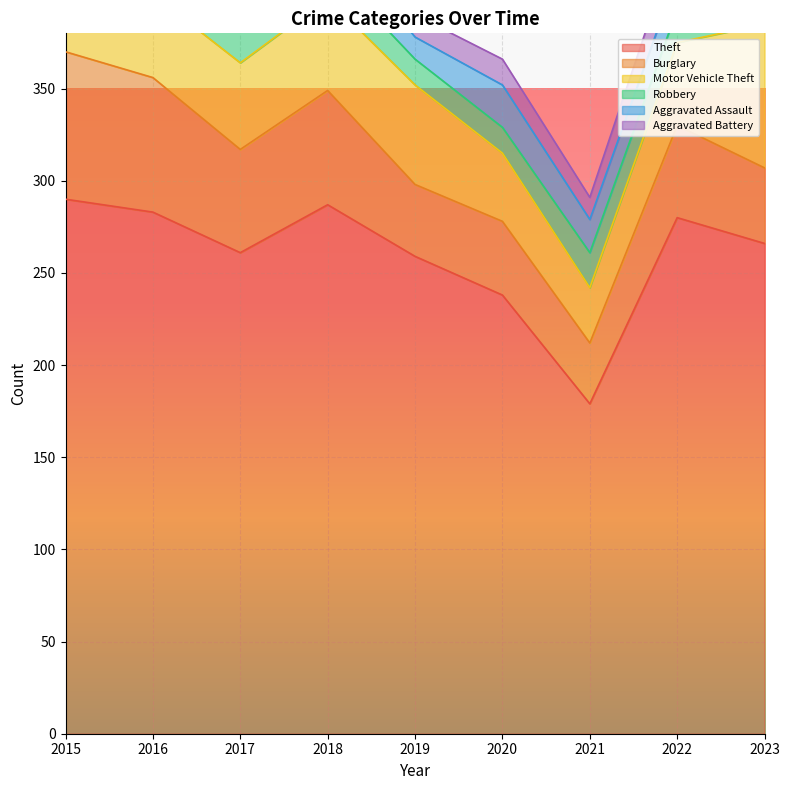

How many interior local valleys does the Aggravated Battery series have?

3